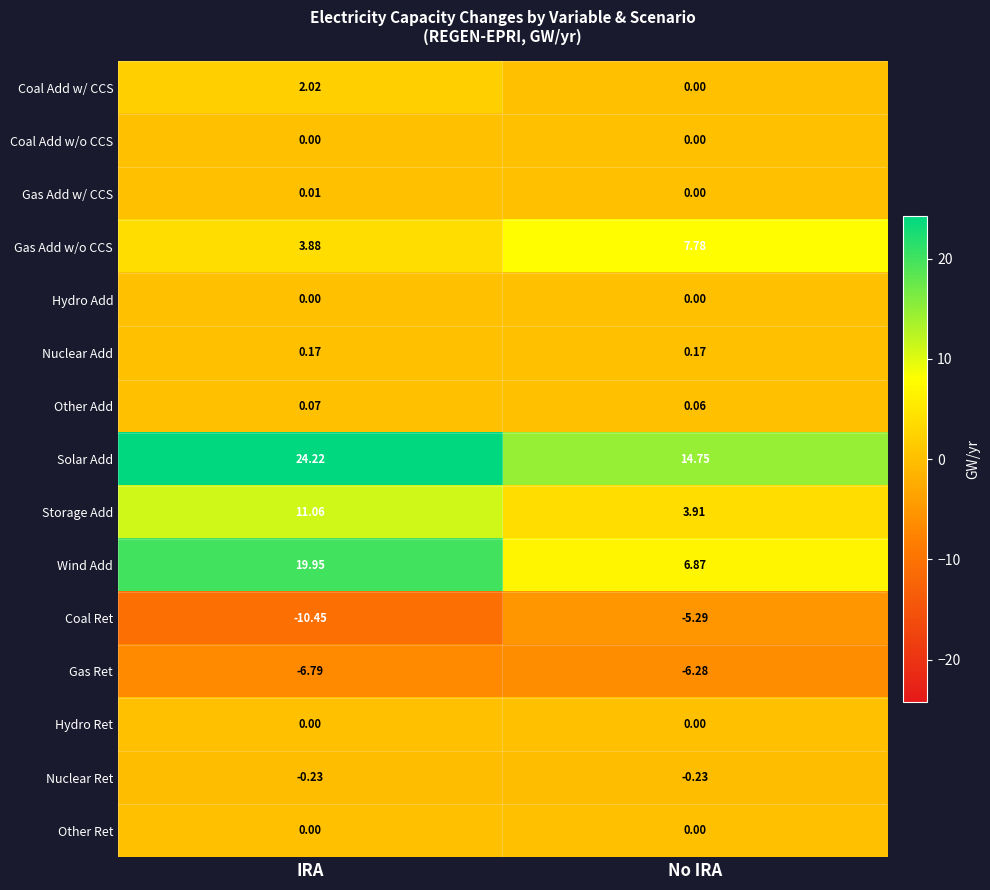

Which series has the widest spread of values?

Wind Add